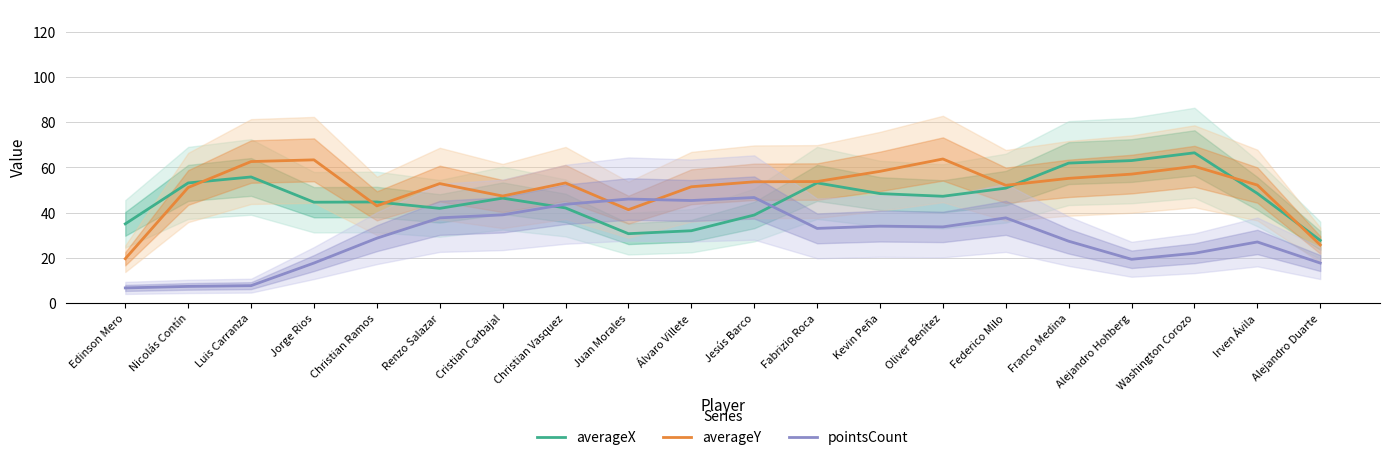

Between Alejandro Duarte and Edinson Mero, which is larger?

Edinson Mero